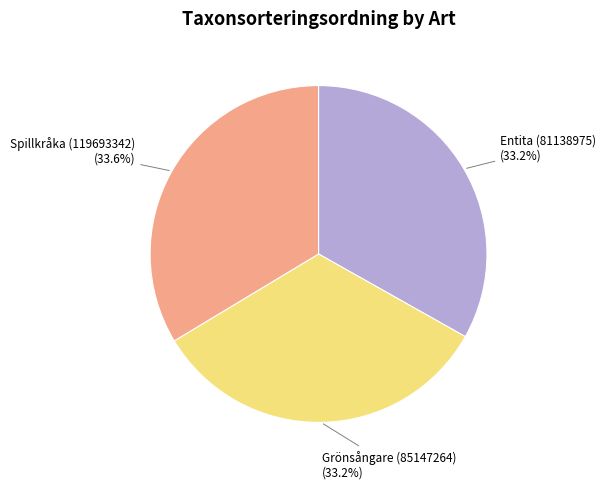

How many slices are in this pie chart?

3